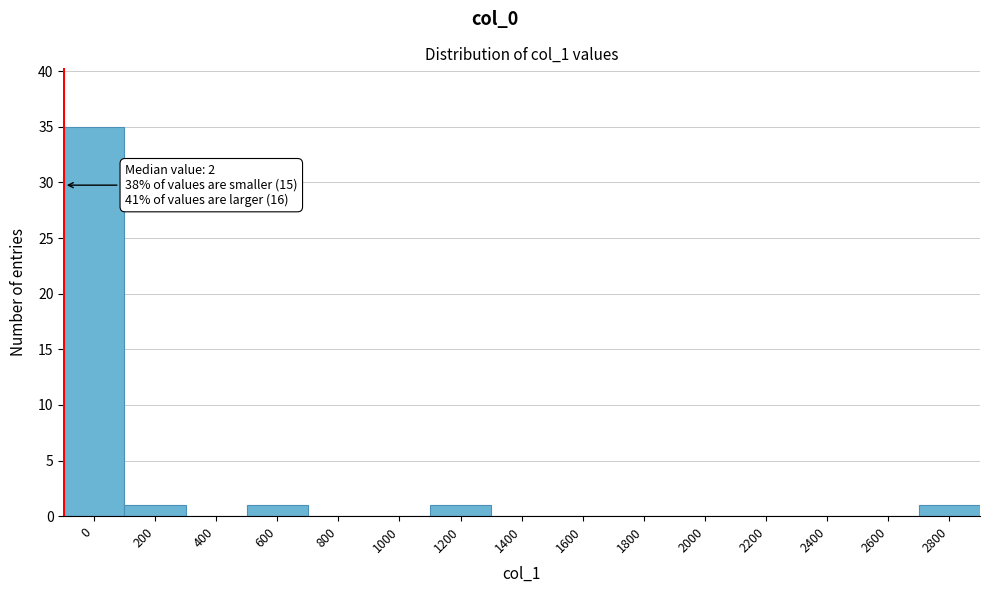

Reading left to right, extract all data points from this chart.

0=35	200=1	400=0	600=1	800=0	1000=0	1200=1	1400=0	1600=0	1800=0	2000=0	2200=0	2400=0	2600=0	2800=1